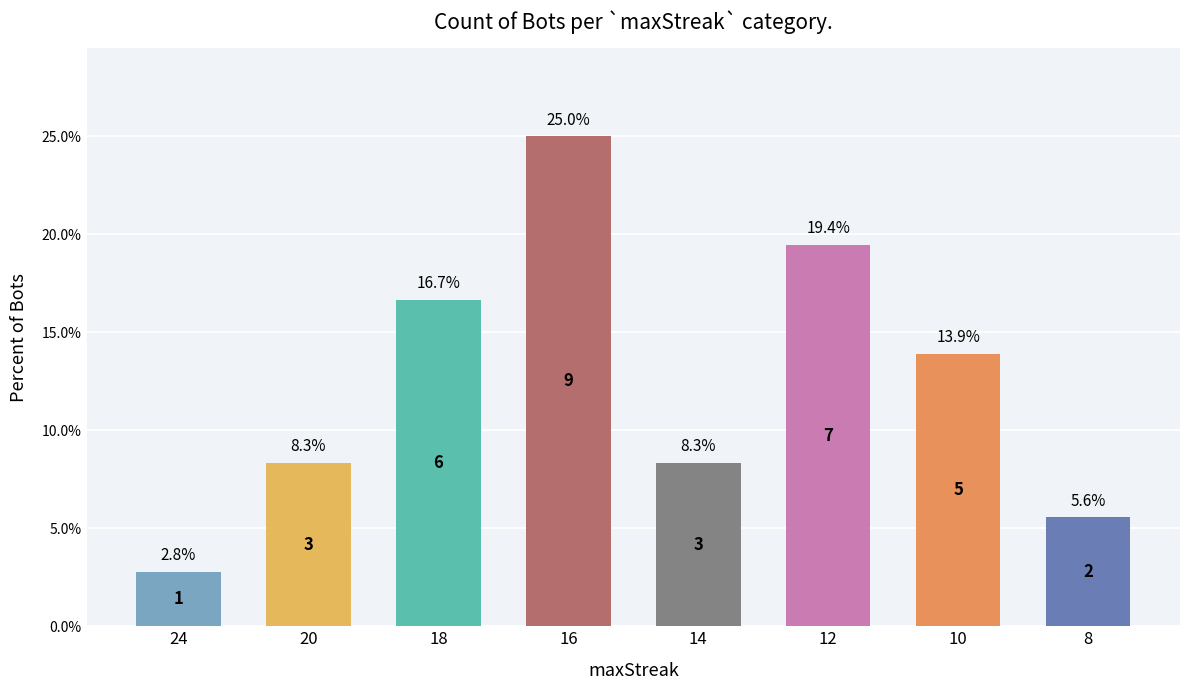

At which label is the value closest to 13?

10